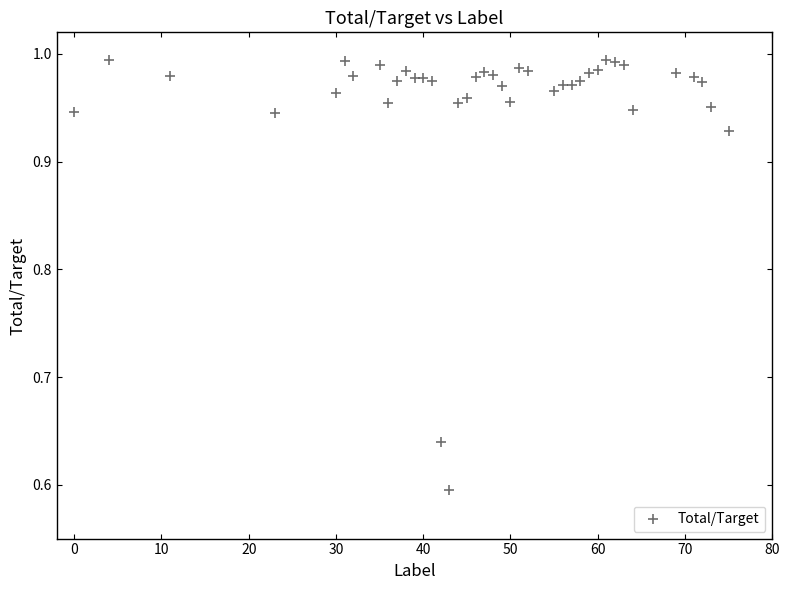

What is the range of X values (max minus min)?

75.0